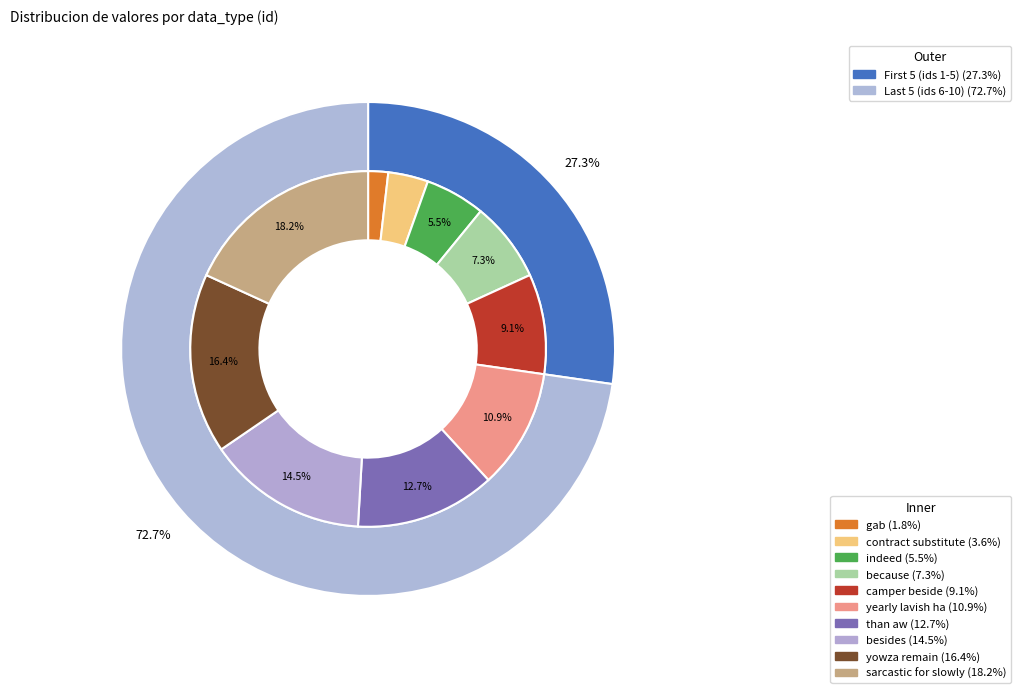

Which category has the smallest portion of the pie?

gab